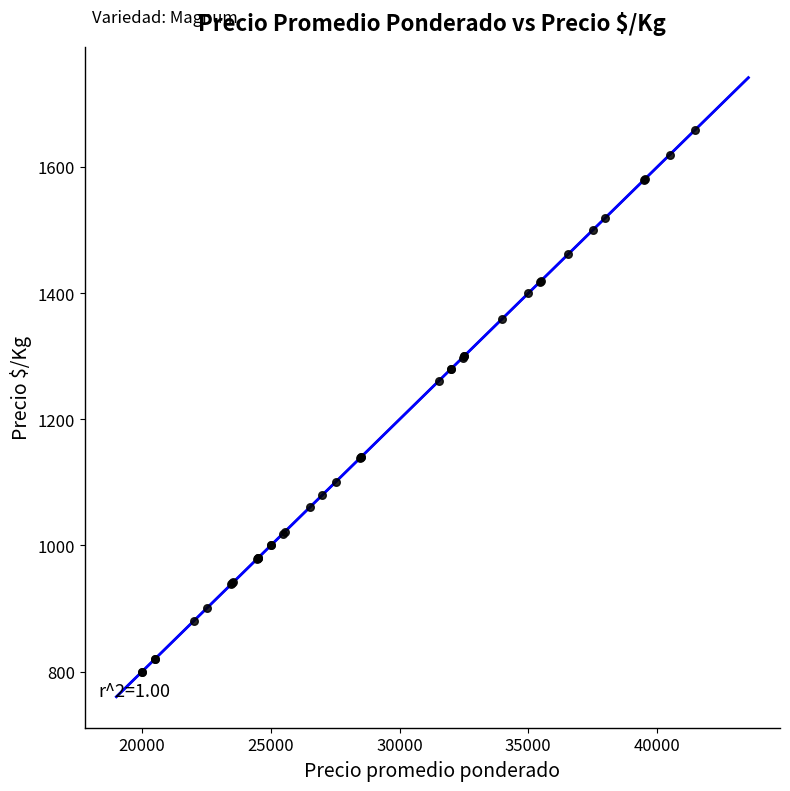

What Y value in the scatter plot is closest to 1229?

1261